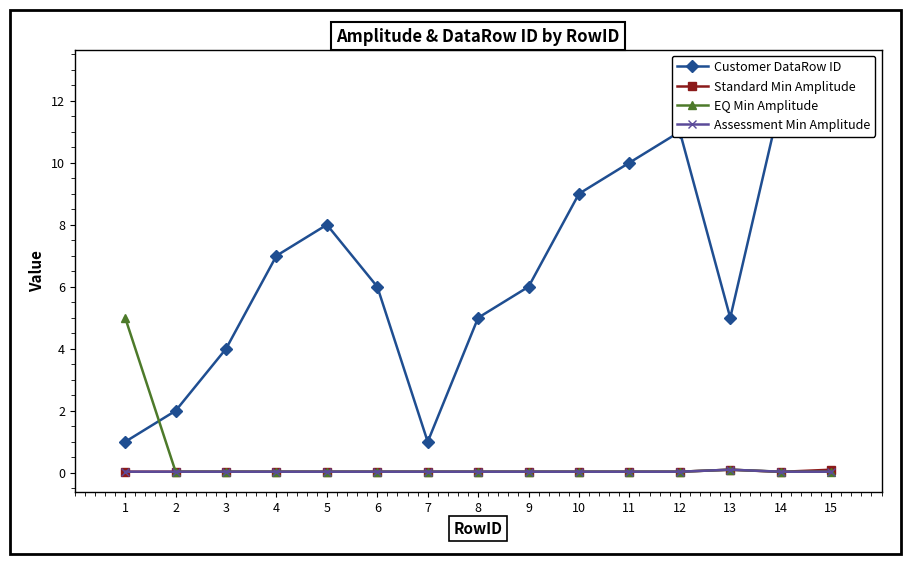

Reading right to left, transcribe all the data shown in this chart.

Customer DataRow ID: 15=13.0	14=12.0	13=5.0	12=11.0	11=10.0	10=9.0	9=6.0	8=5.0	7=1.0	6=6.0	5=8.0	4=7.0	3=4.0	2=2.0	1=1.0
Standard Min Amplitude: 15=0.1	14=0.0	13=0.1	12=0.0	11=0.0	10=0.0	9=0.0	8=0.0	7=0.0	6=0.0	5=0.0	4=0.0	3=0.0	2=0.0	1=0.0
EQ Min Amplitude: 15=0.0	14=0.0	13=0.1	12=0.0	11=0.0	10=0.0	9=0.0	8=0.0	7=0.0	6=0.0	5=0.0	4=0.0	3=0.0	2=0.0	1=5.0
Assessment Min Amplitude: 15=0.0	14=0.0	13=0.1	12=0.0	11=0.0	10=0.0	9=0.0	8=0.0	7=0.0	6=0.0	5=0.0	4=0.0	3=0.0	2=0.0	1=0.0